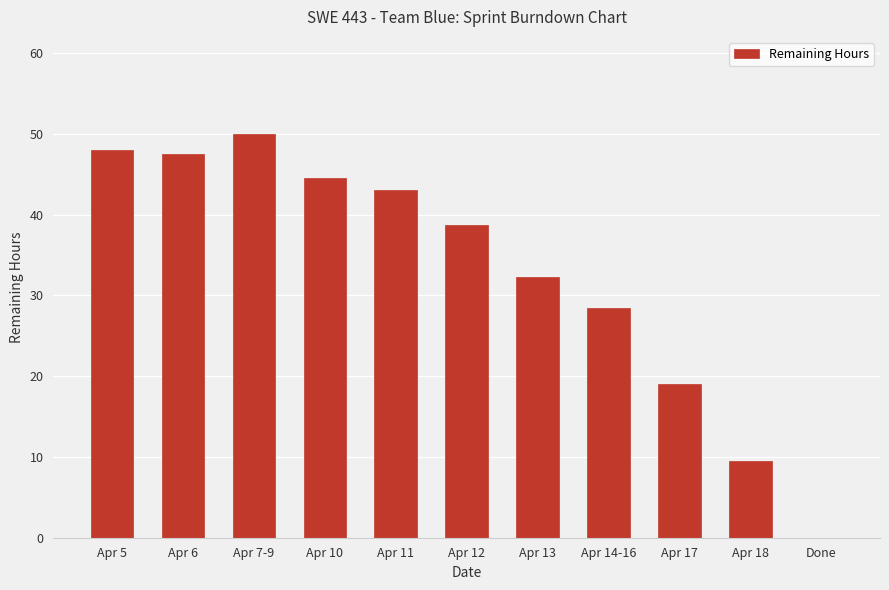

How many data points are above 38?

6